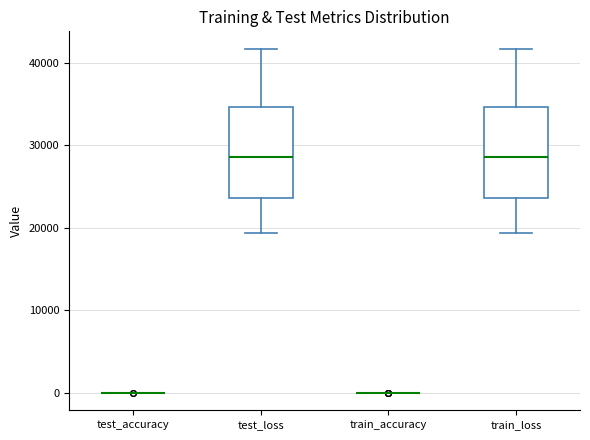

Reading left to right, transcribe this box plot: for each box, give where its median line is, the range the box spans, and where its two whiskers end, as read against the y-axis. The values are not printed on the chart, so give them approximately, as read against the axis.

test_accuracy: box collapsed to a line at 0, whiskers 0 to 0
test_loss: median 29000, box 24000 to 35000, whiskers 19000 to 42000
train_accuracy: box collapsed to a line at 0, whiskers 0 to 0
train_loss: median 29000, box 24000 to 35000, whiskers 19000 to 42000